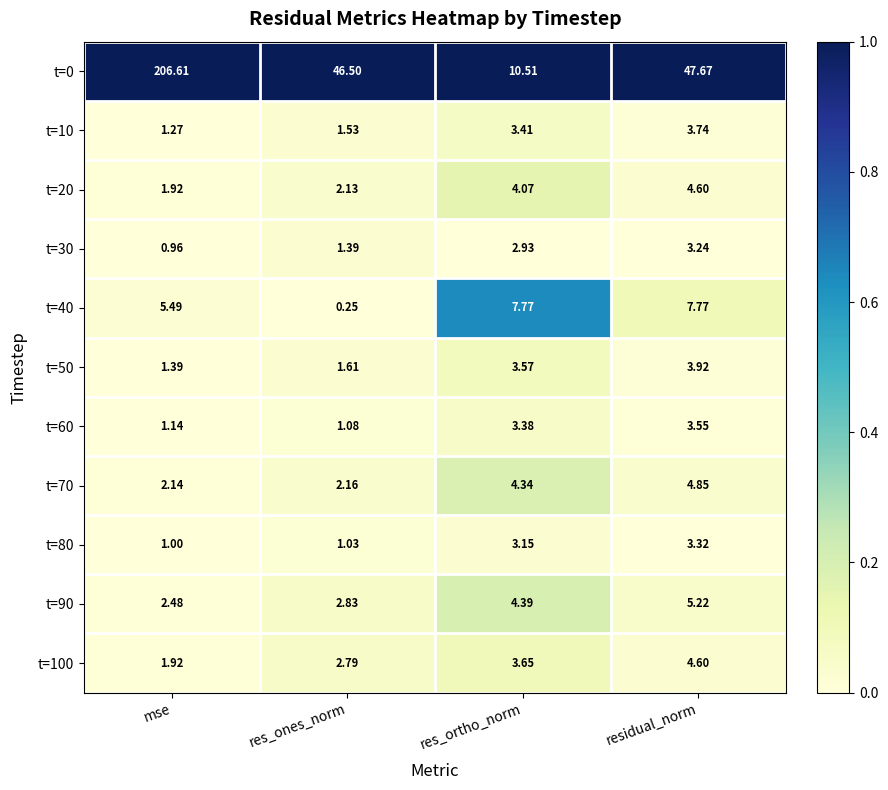

At which category is the sum across all series the highest?

mse